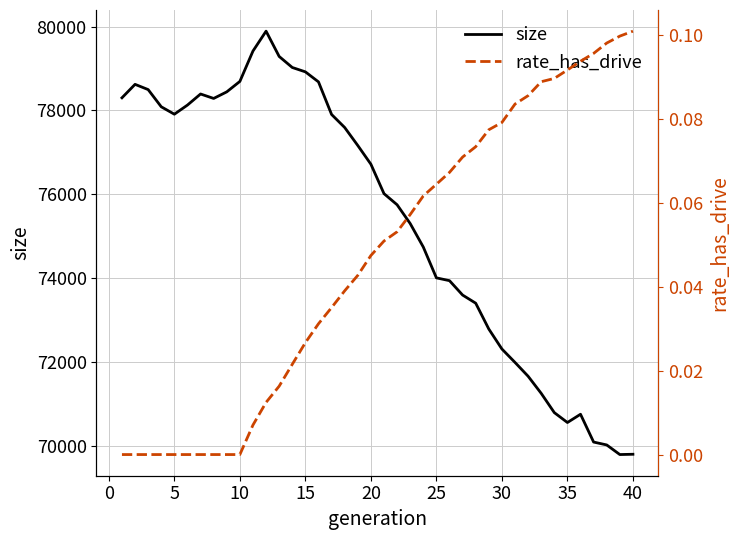

What is the highest value of the size series?

79891